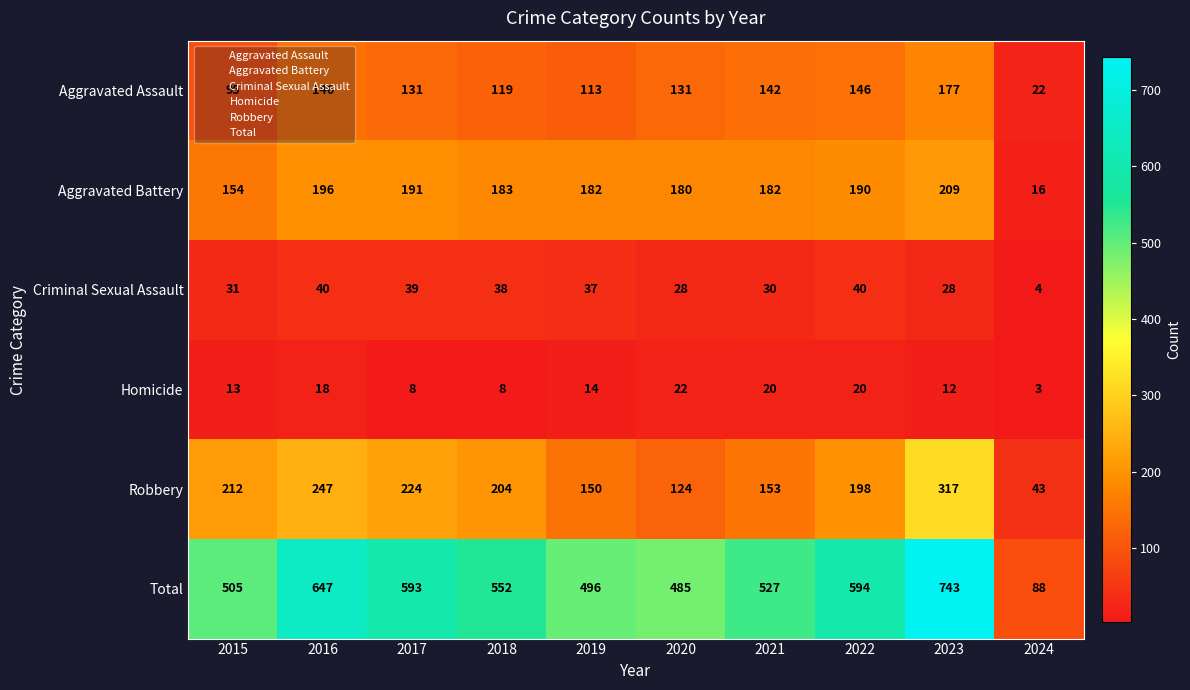

Which series has the largest range (max minus min)?

Total